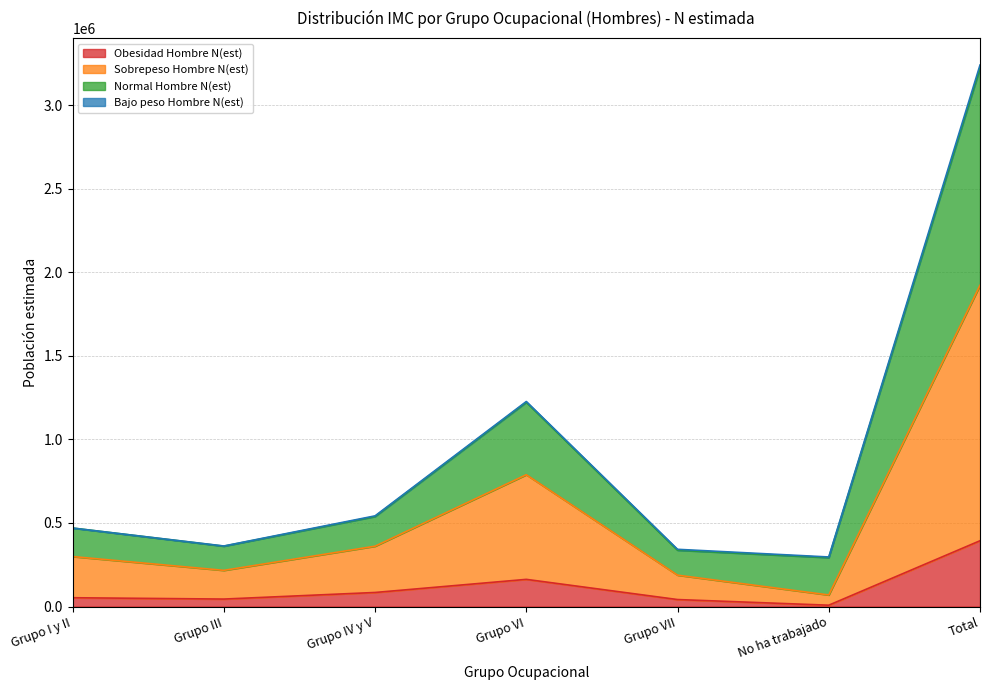

What is the highest value of the Obesidad Hombre N(est) series?

393495